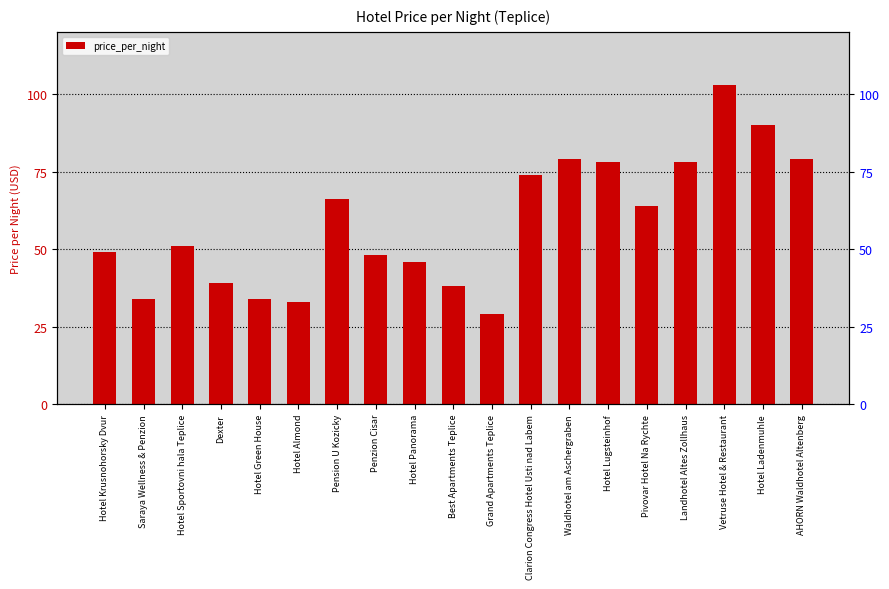

True or false: the data shows 29 at Grand Apartments Teplice.

True